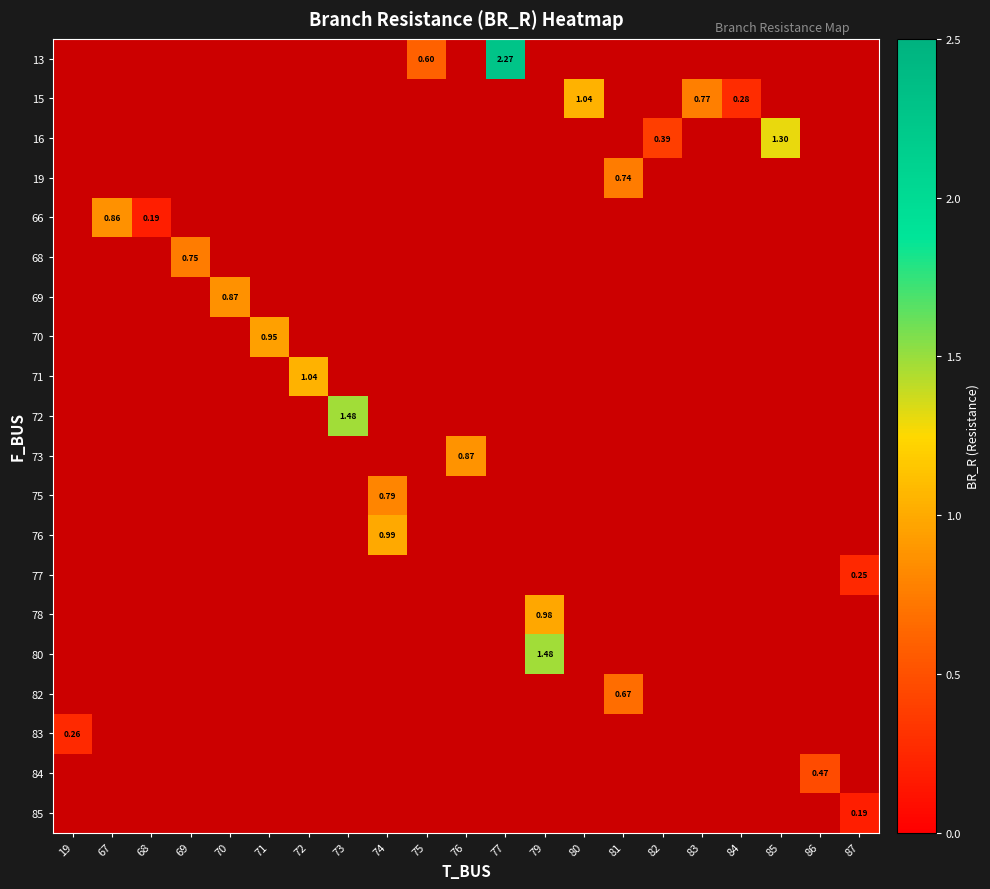

Which has a higher value, 76 or 71?

71